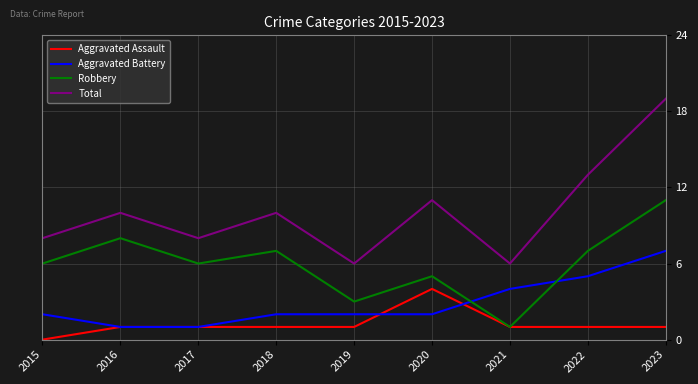

True or false: Aggravated Battery and Robbery cross at least once.

True